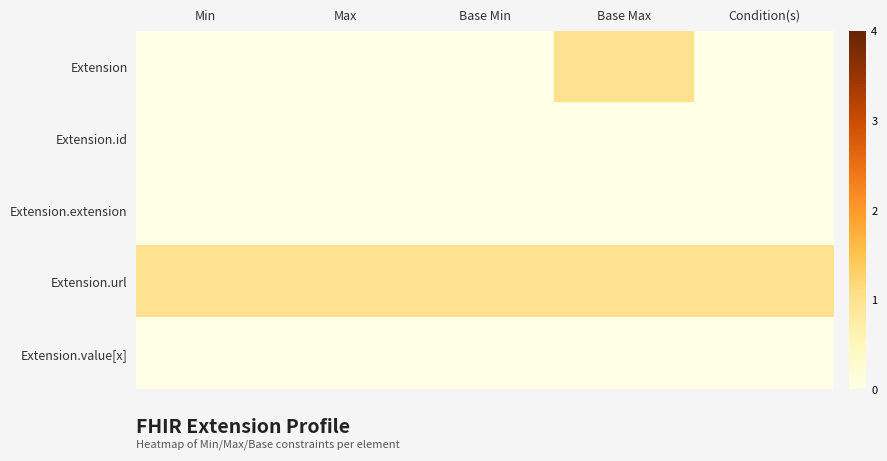

Between Condition(s) and Min, which is larger?

Condition(s)